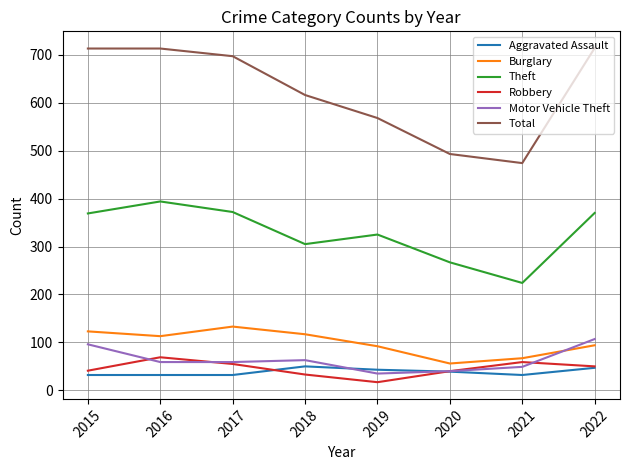

Is this an area chart (filled region under the line)?

No